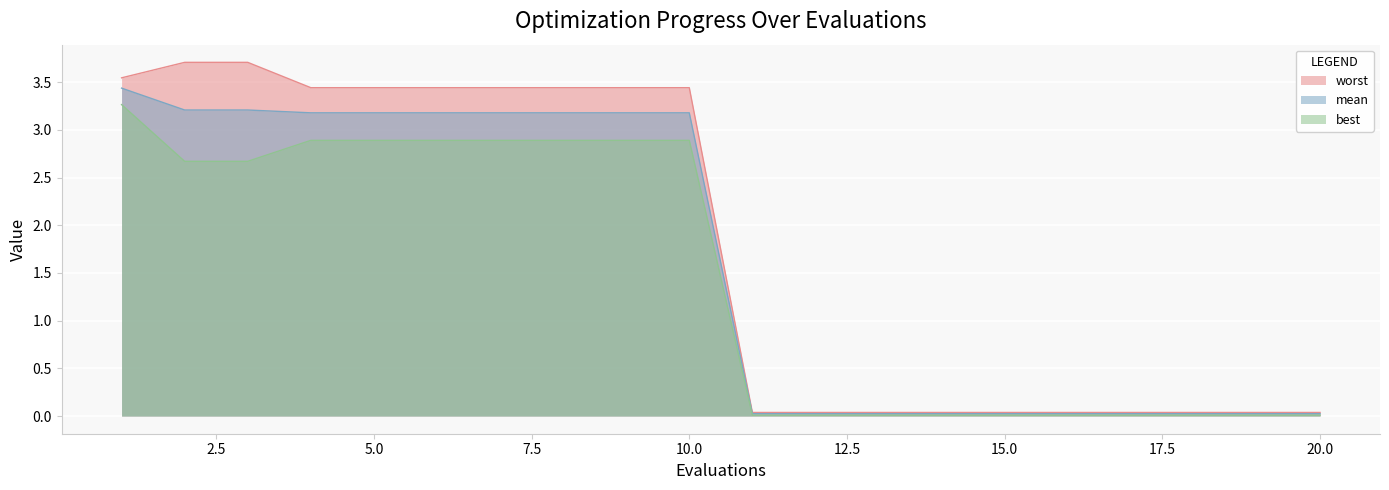

True or false: best has more than 2 interior local peaks.

False